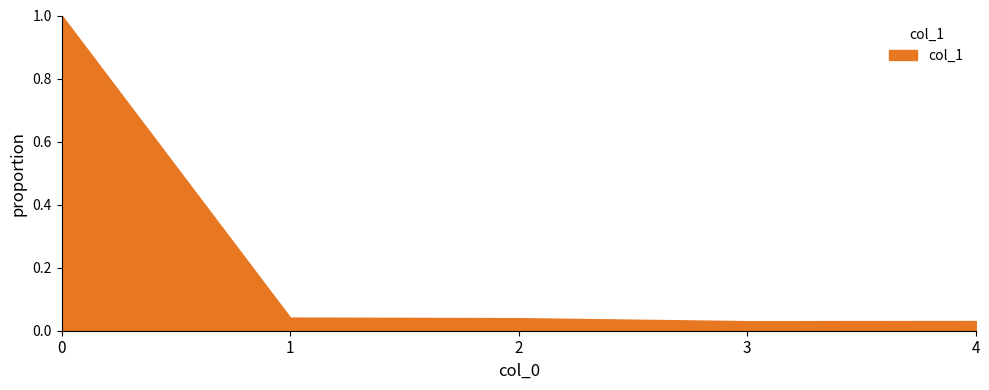

The chart shows a value of 0.3 at 0. True or false?

False